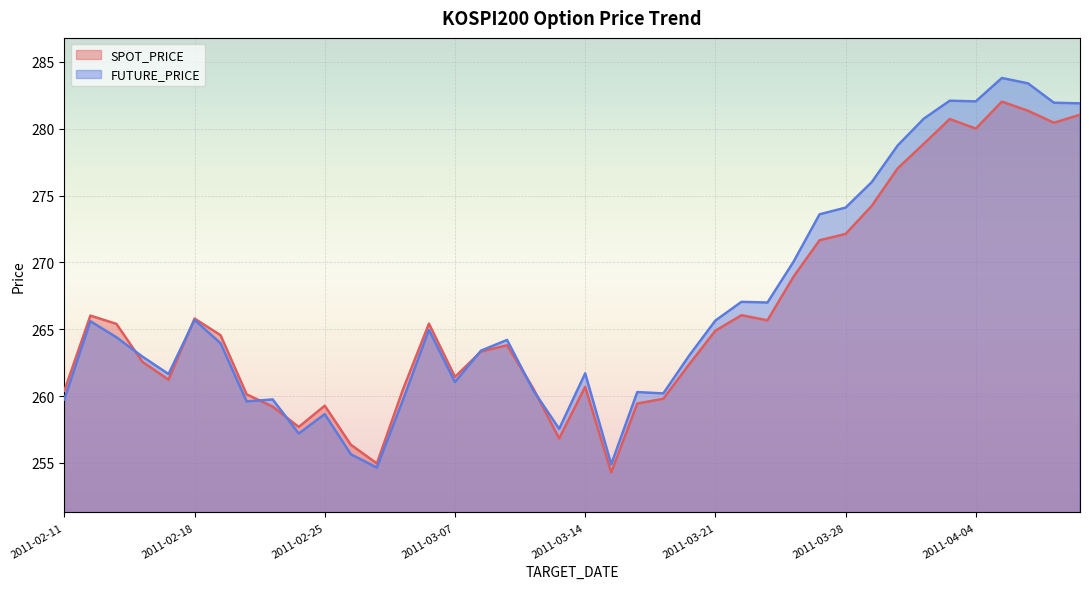

At which category is the sum across all series the highest?

2011-04-05